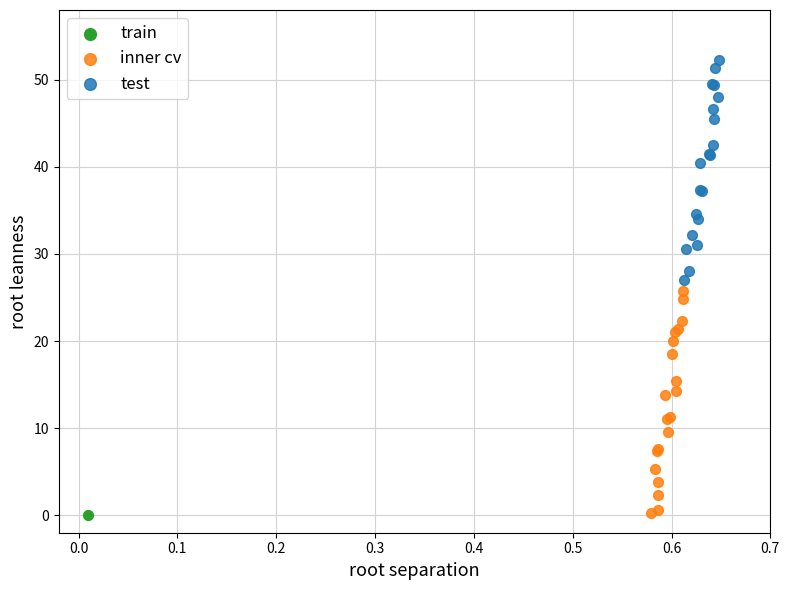

Which series reaches the maximum Y coordinate?

test